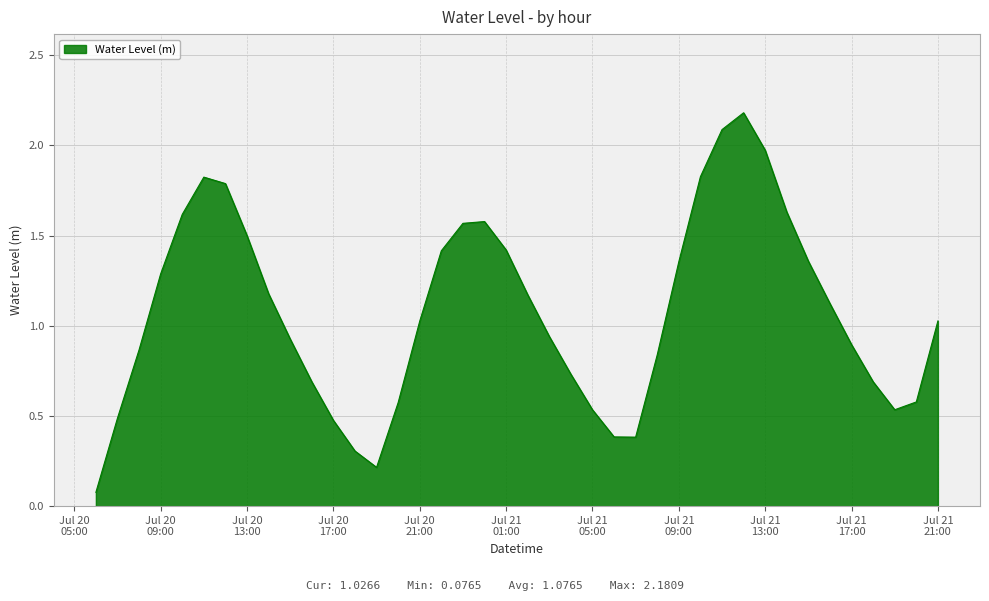

What is the average value?

1.1